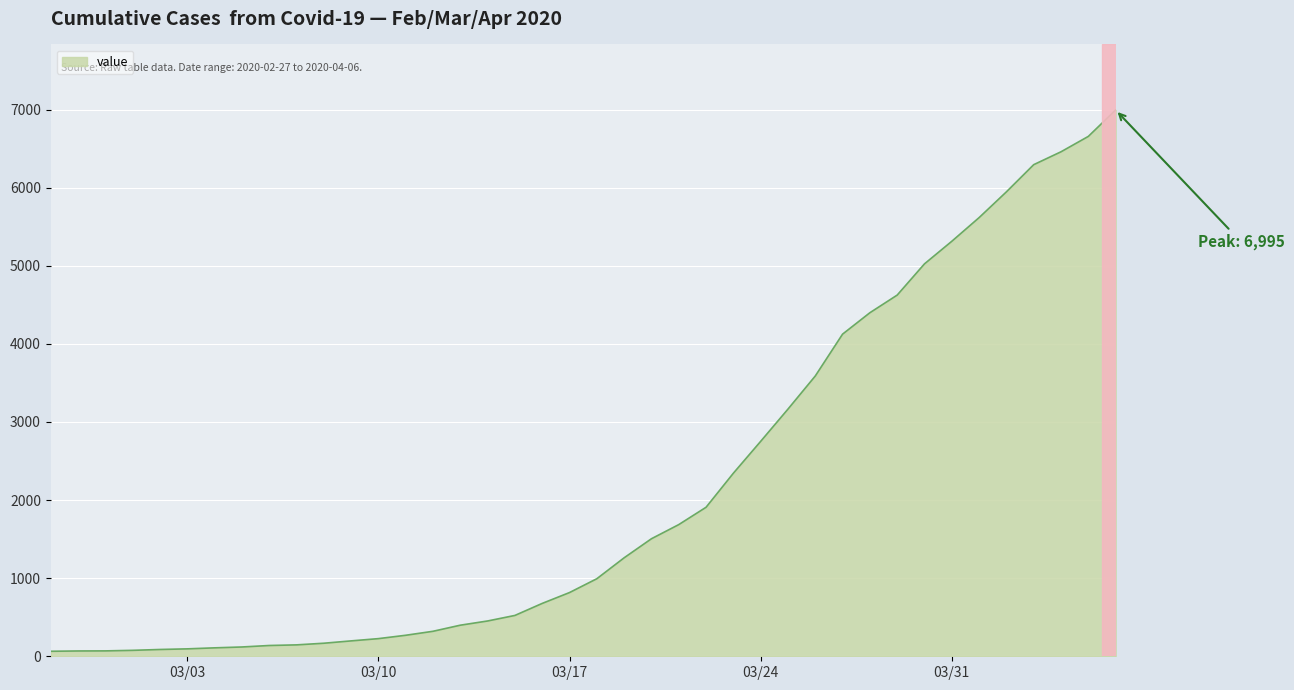

What is the greatest value displayed?

6995